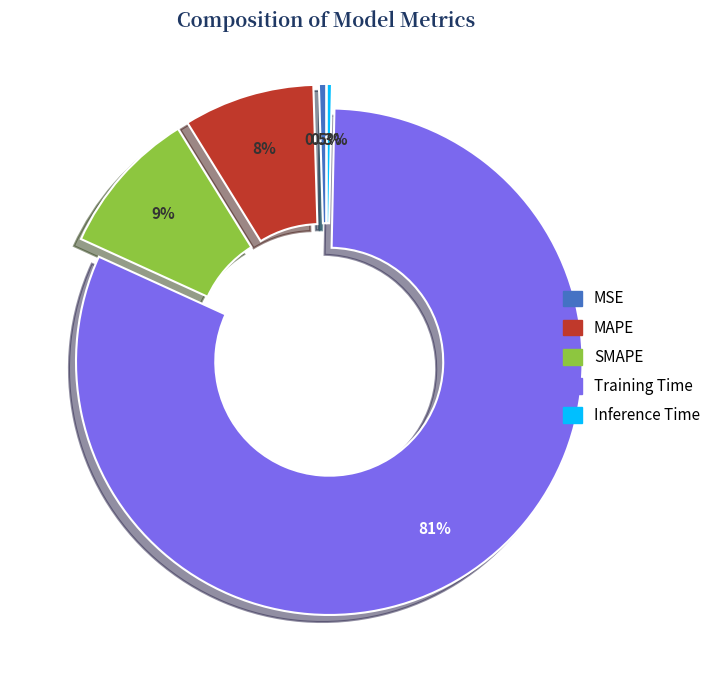

Does Training Time account for over 50% of the chart?

Yes